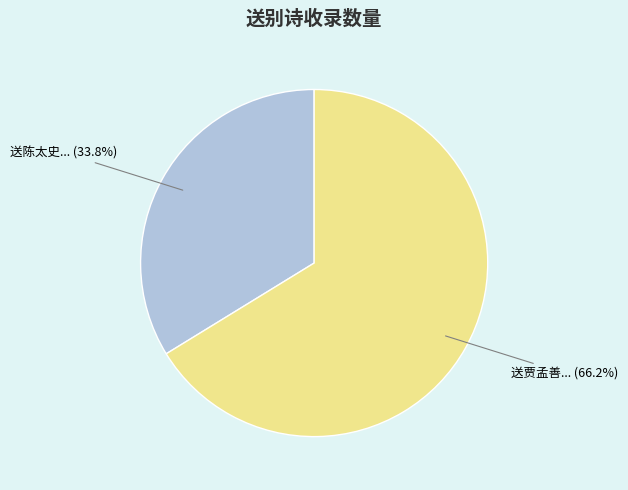

How many slices are in this pie chart?

2